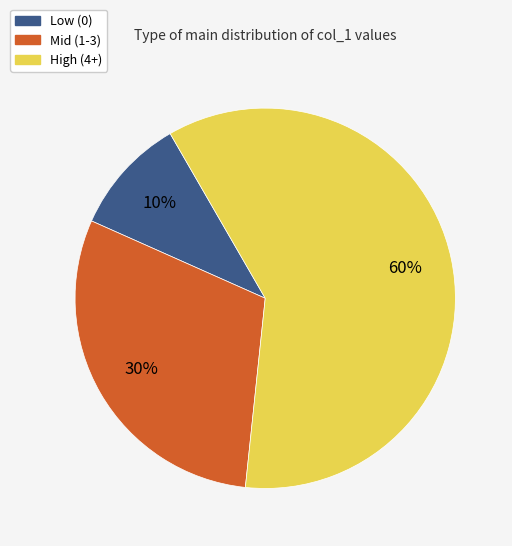

Does any single category account for the majority?

Yes